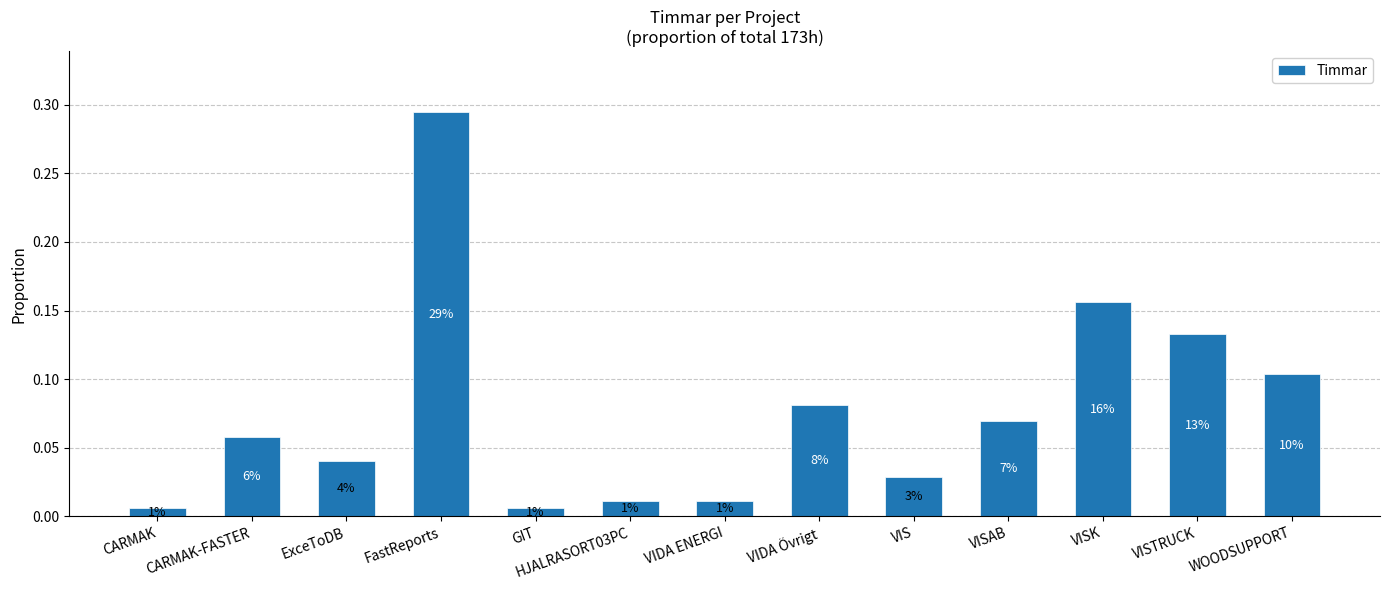

Are the bars horizontal?

No